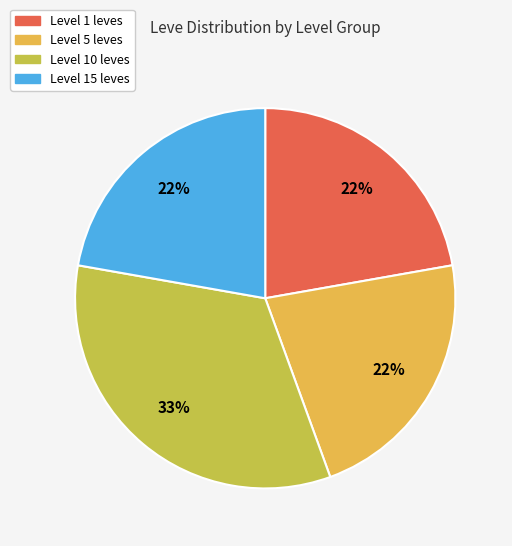

Does any single category account for the majority?

No